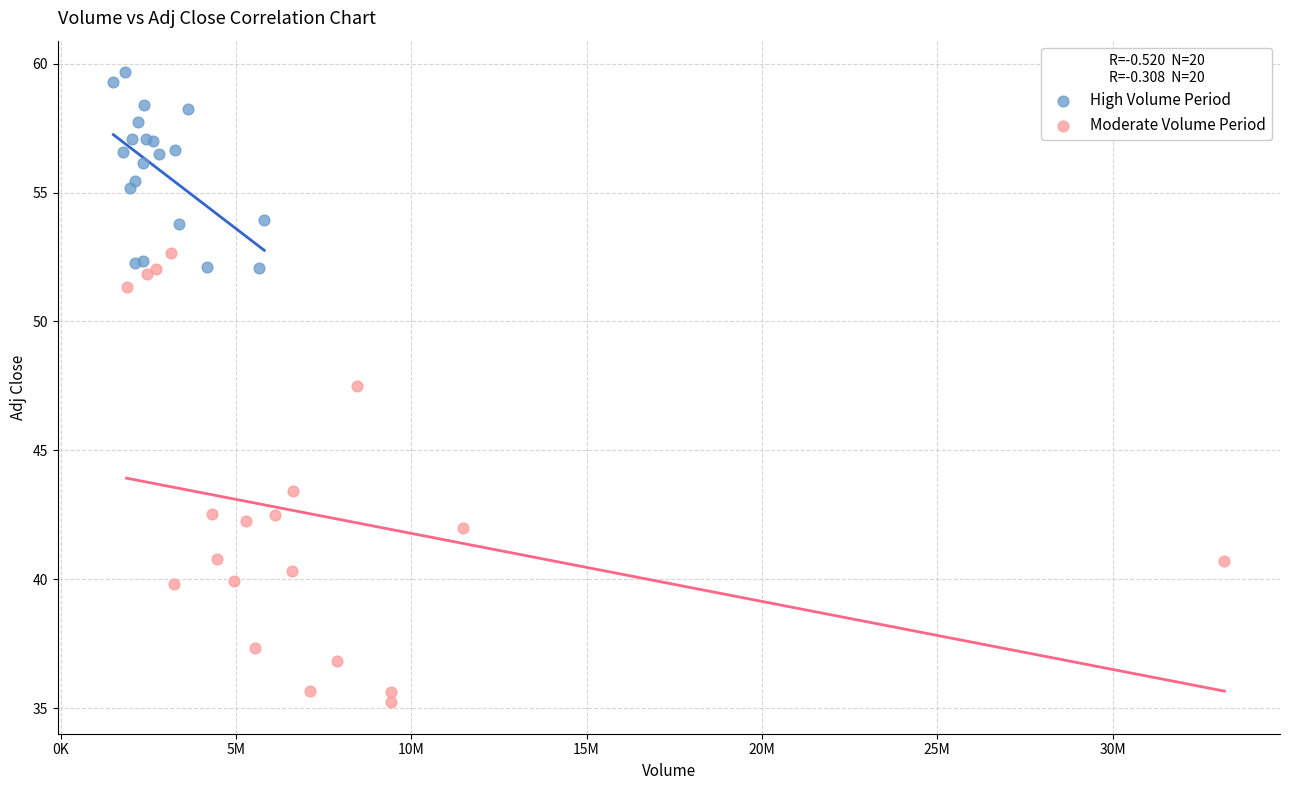

Which series reaches the minimum Y coordinate?

Moderate Volume Period